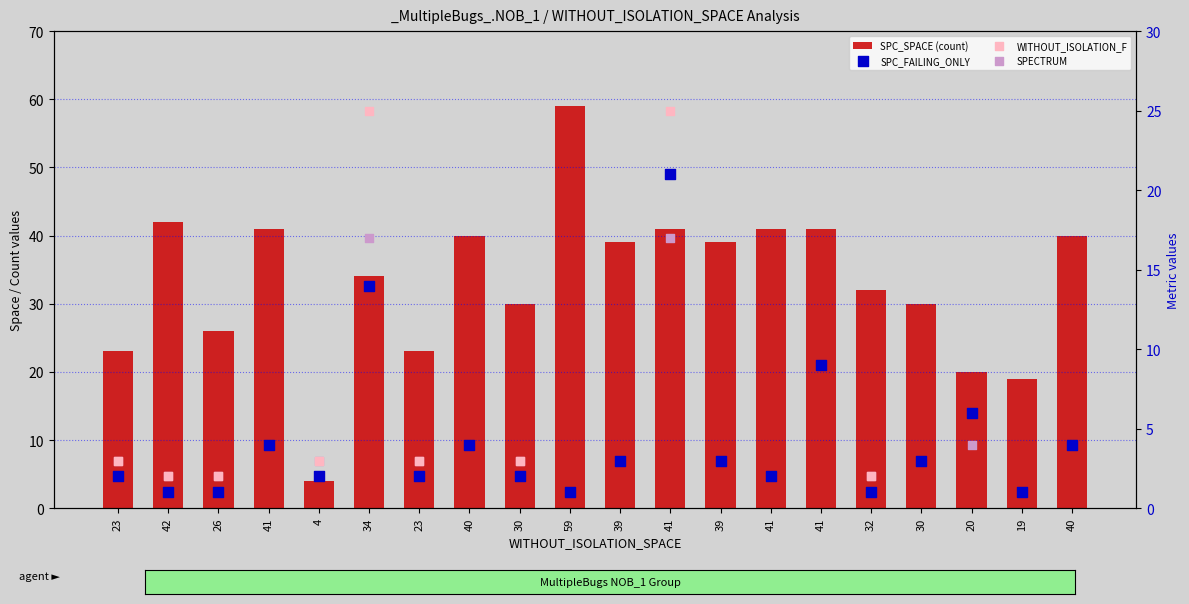

Which series has the largest total across all categories?

SPC_SPACE (count)